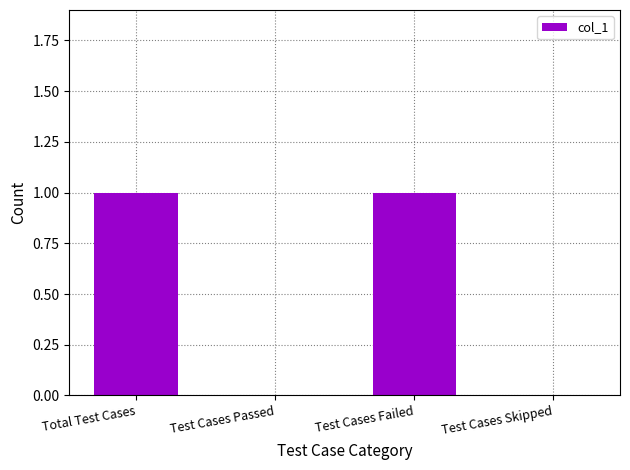

Between Test Cases Skipped and Test Cases Failed, which is larger?

Test Cases Failed